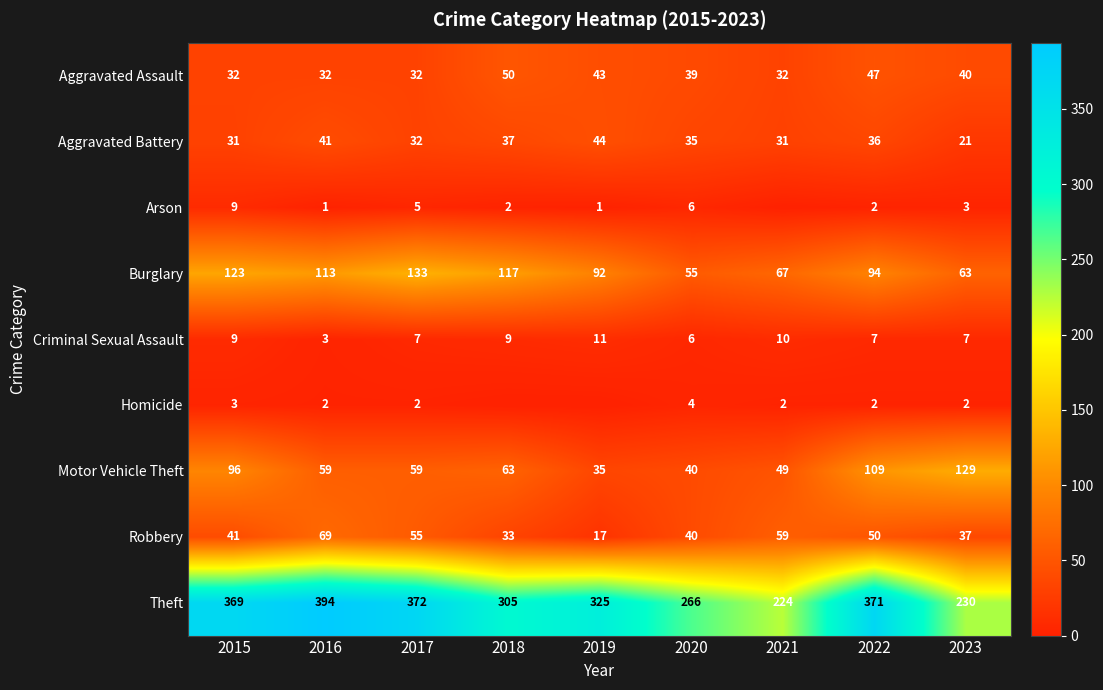

What is the maximum value for Aggravated Assault?

50